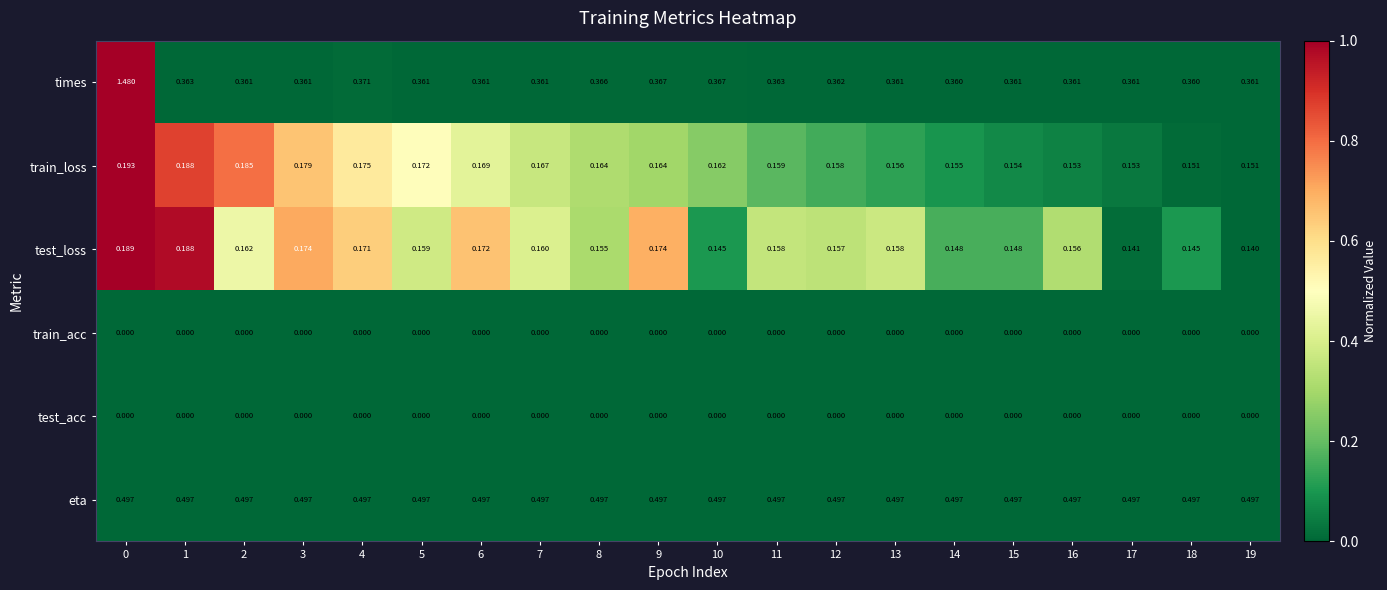

Which series has the largest range (max minus min)?

times